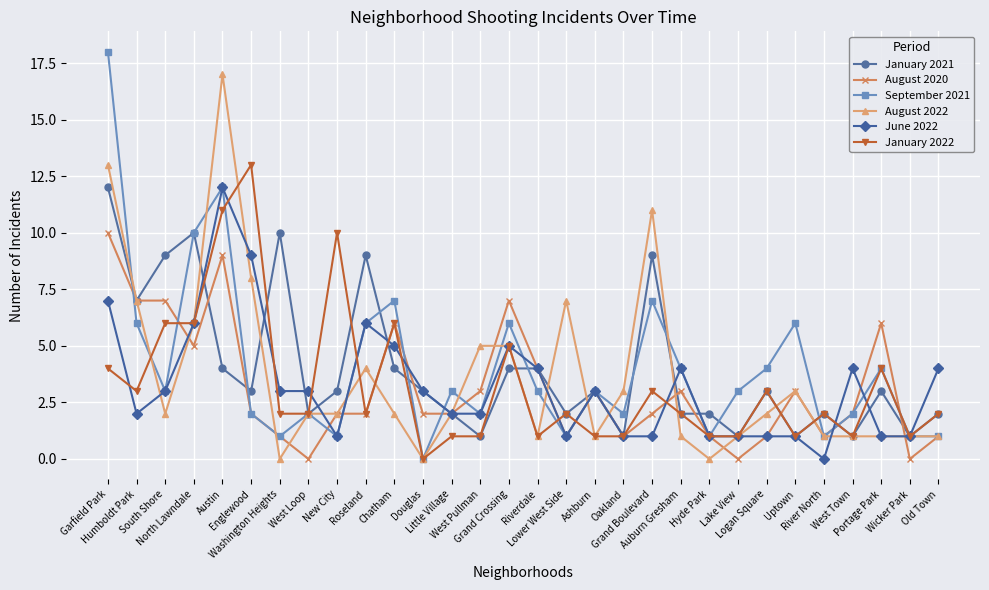

Which series has the widest spread of values?

September 2021